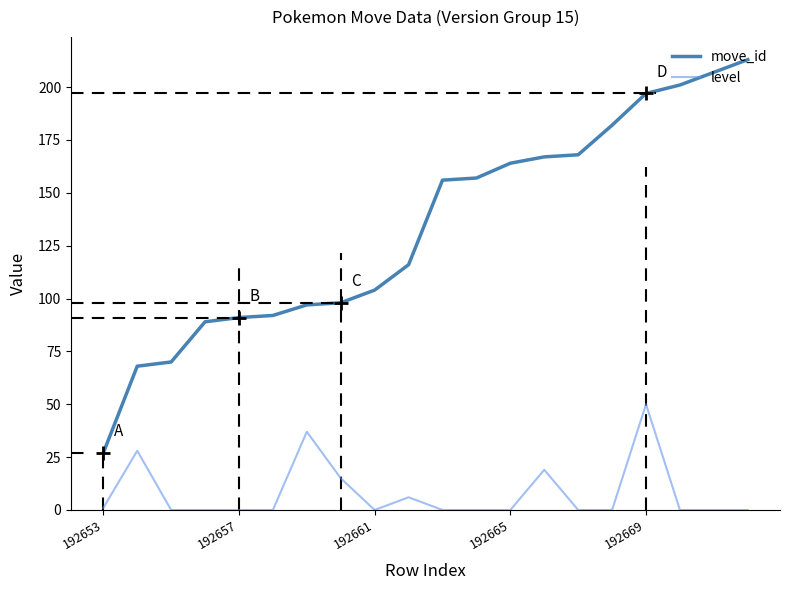

List the series in order of their overall mean, lowest first.

level, move_id